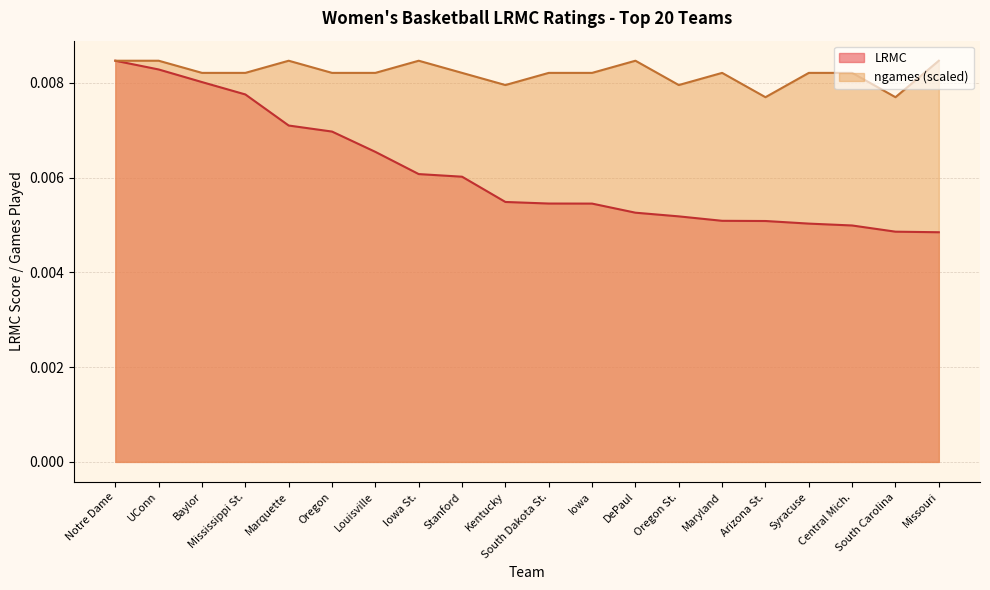

Which series has the largest total across all categories?

ngames (scaled)